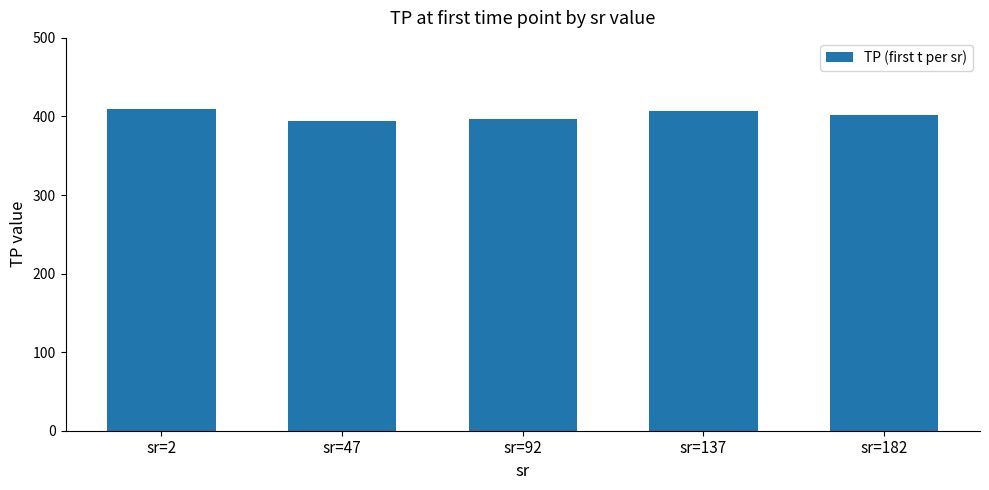

Is it true that the value at sr=92 is 262.1?

False